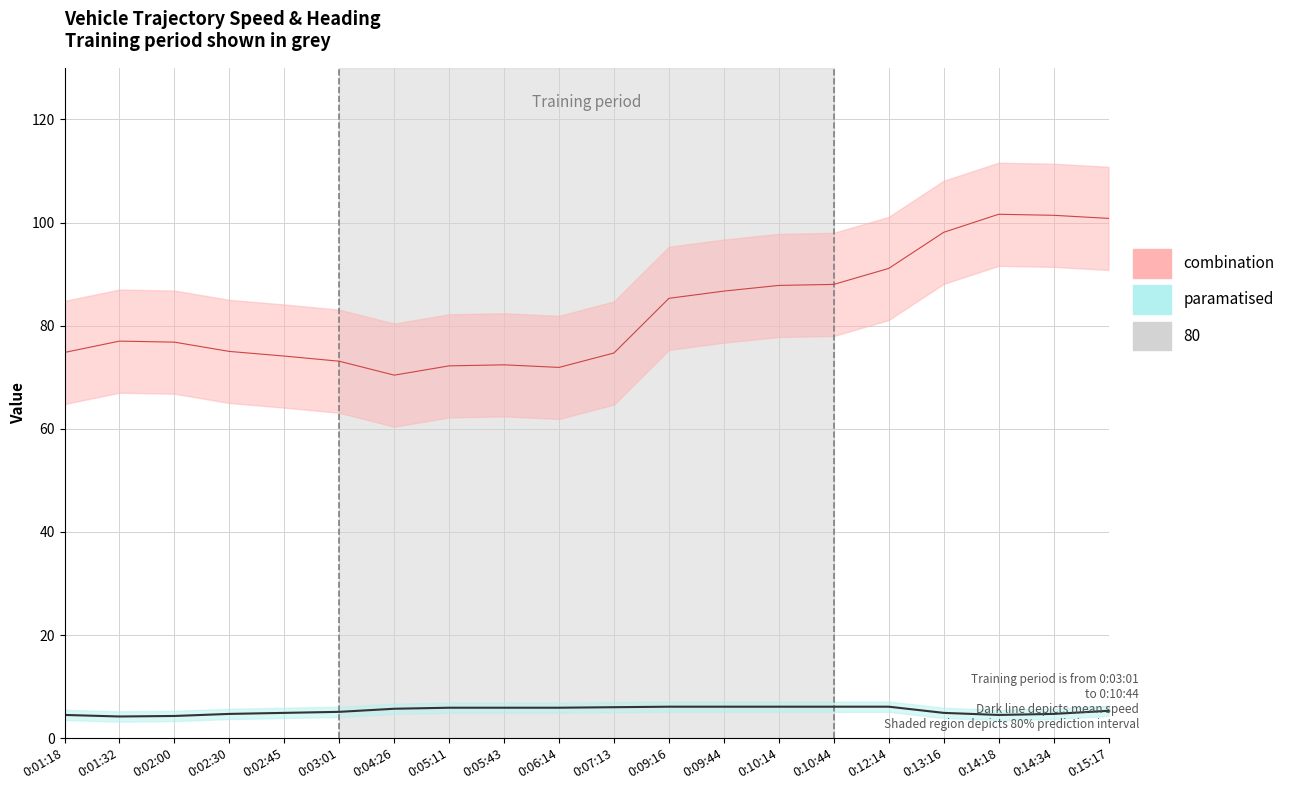

True or false: heading_upper has a value of 95.3 at 0:09:16.

True